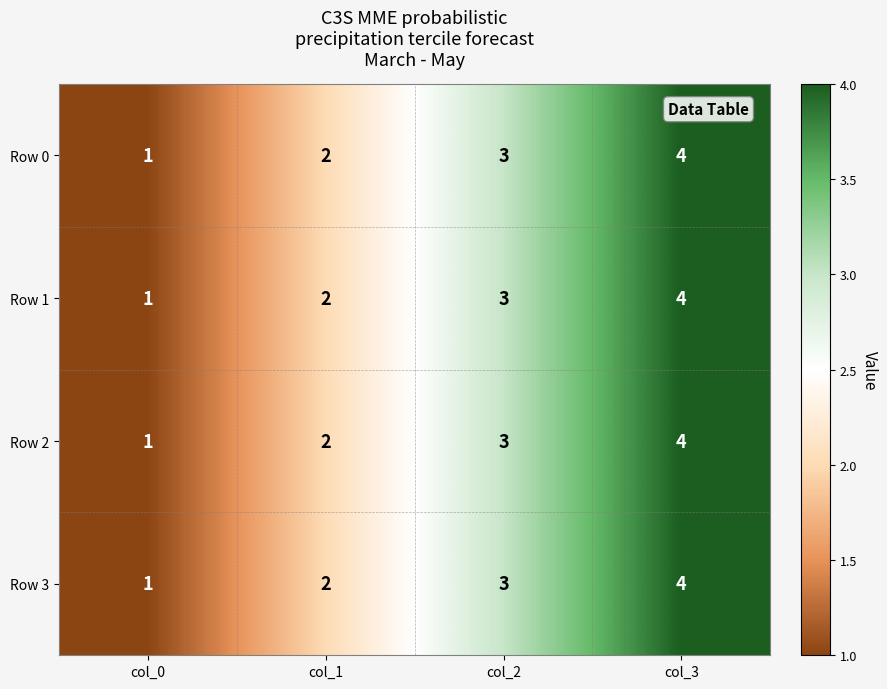

How many distinct data groups are displayed?

4